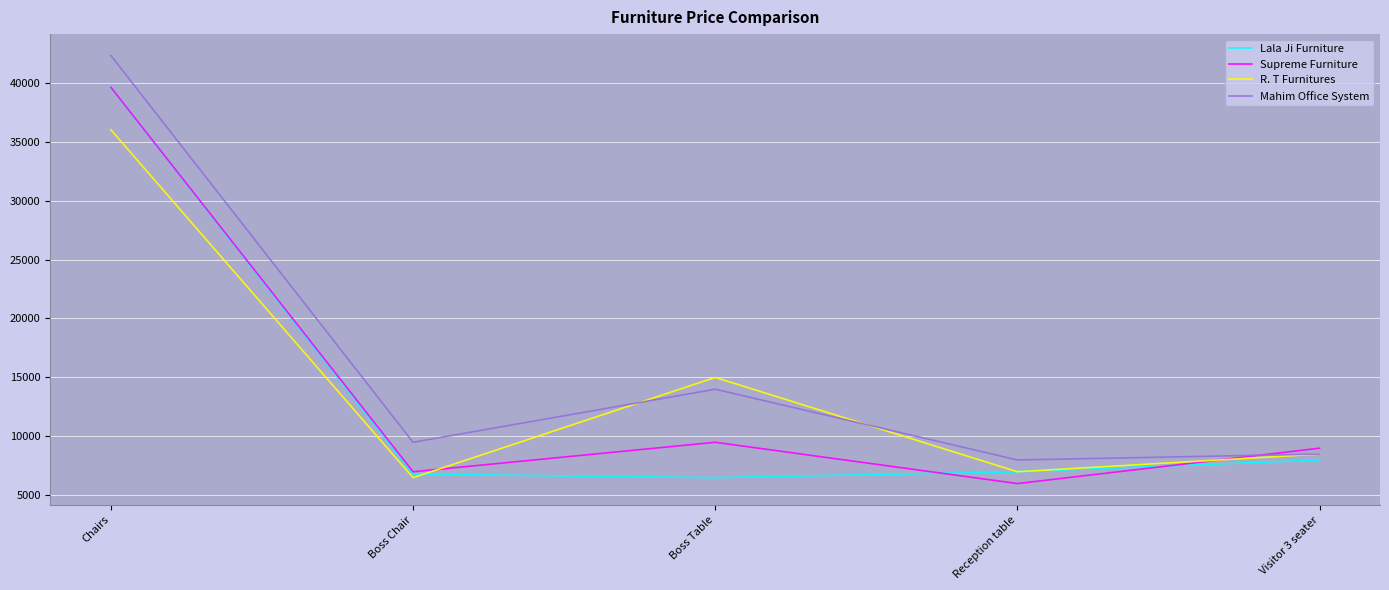

What is the lowest value of the R. T Furnitures series?

6500